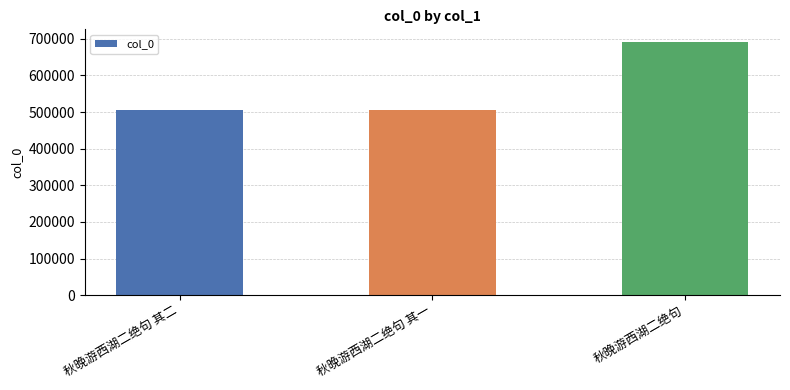

What is the ratio of the value at 秋晚游西湖二绝句 其一 to the value at 秋晚游西湖二绝句 其二?

1.0